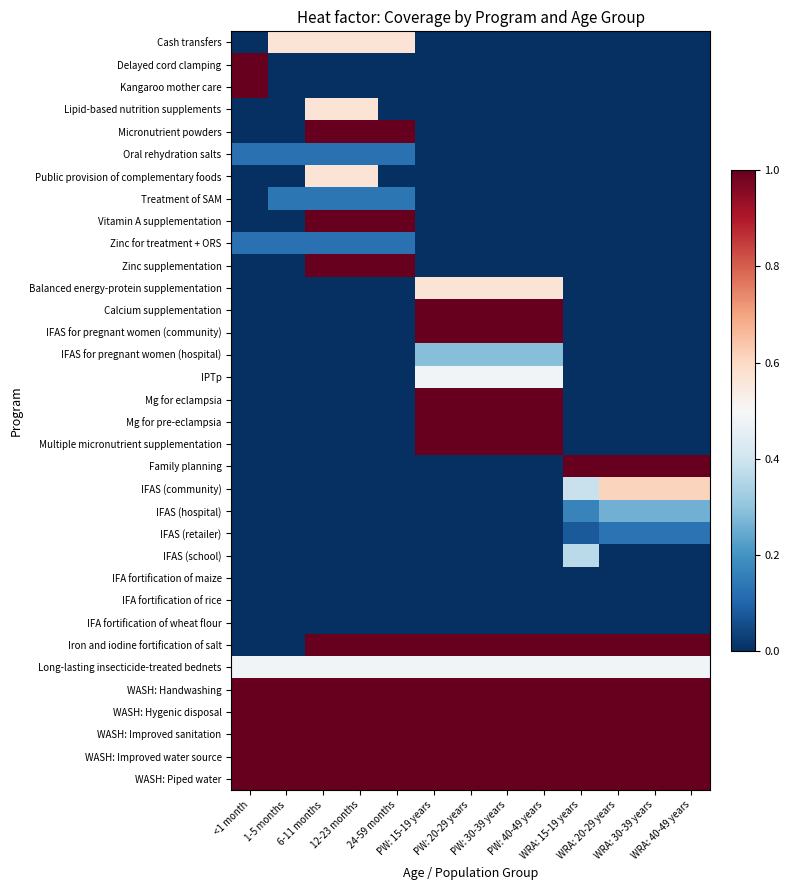

Which series has the largest total across all categories?

WASH: Handwashing